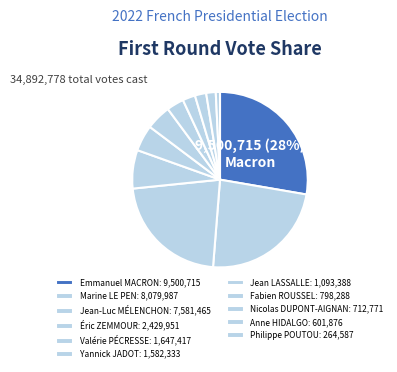

What is the change in value from Éric ZEMMOUR to Philippe POUTOU?

-2165364